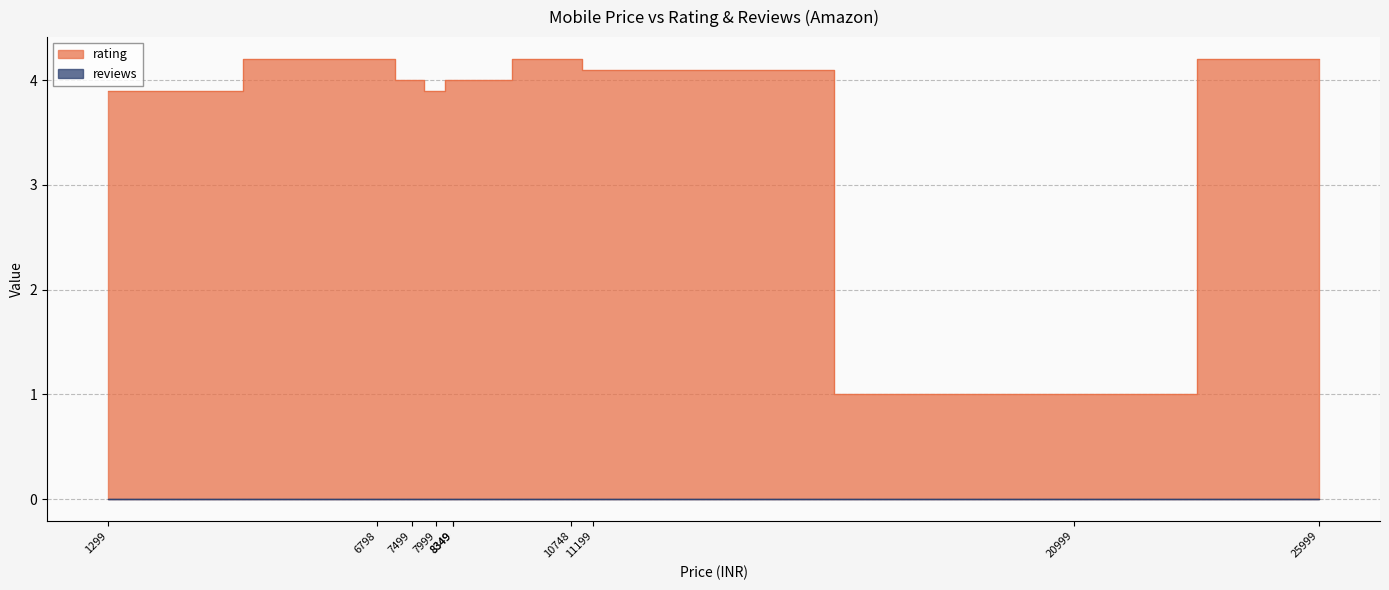

What is the difference between the maximum and minimum values?

3.2